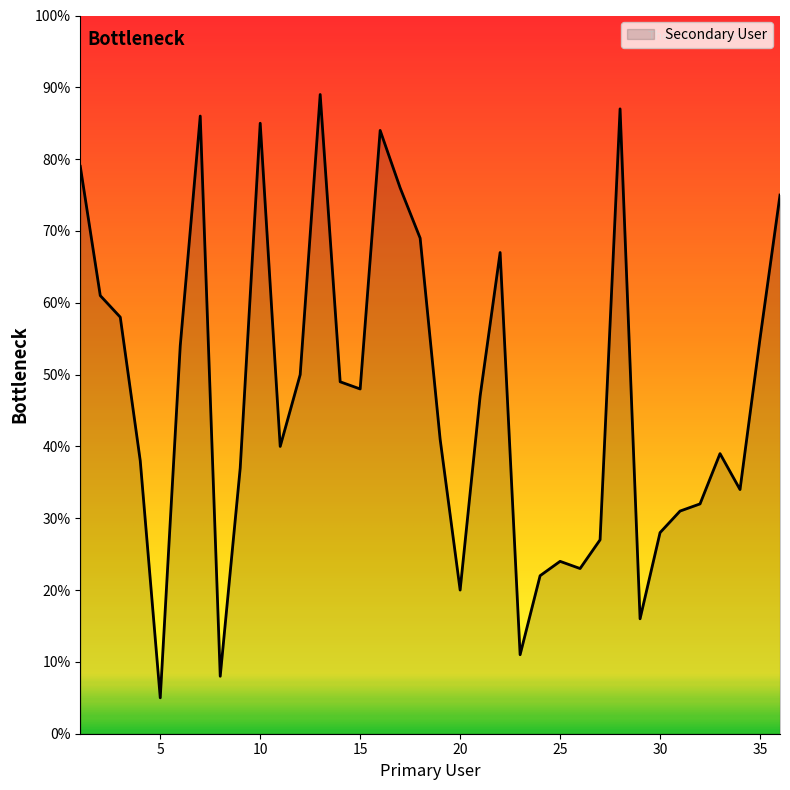

What is the greatest value displayed?

89